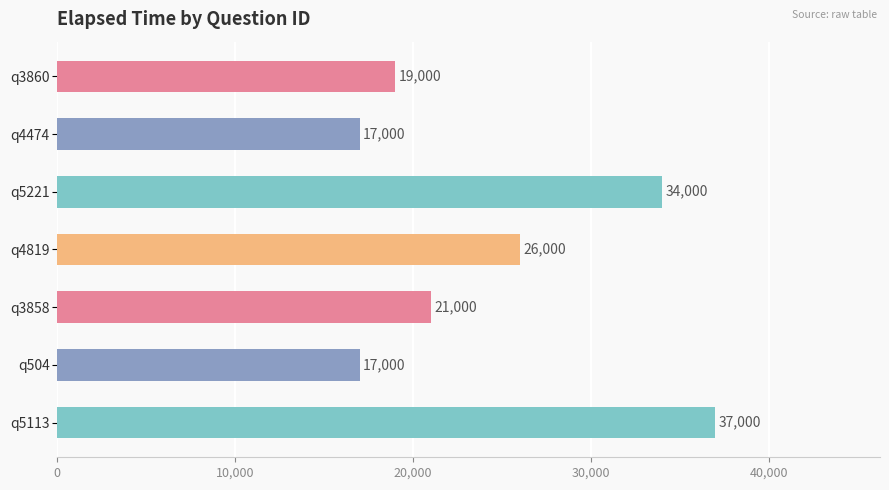

What is the greatest value displayed?

37000